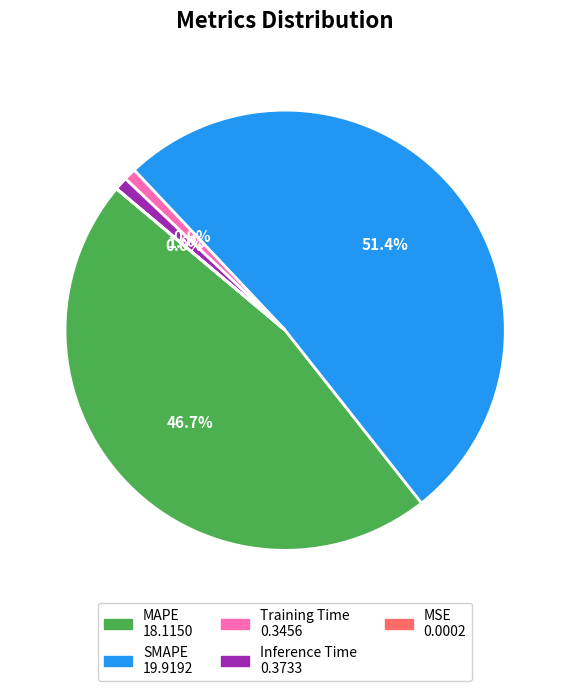

Between MAPE and Training Time, which is larger?

MAPE